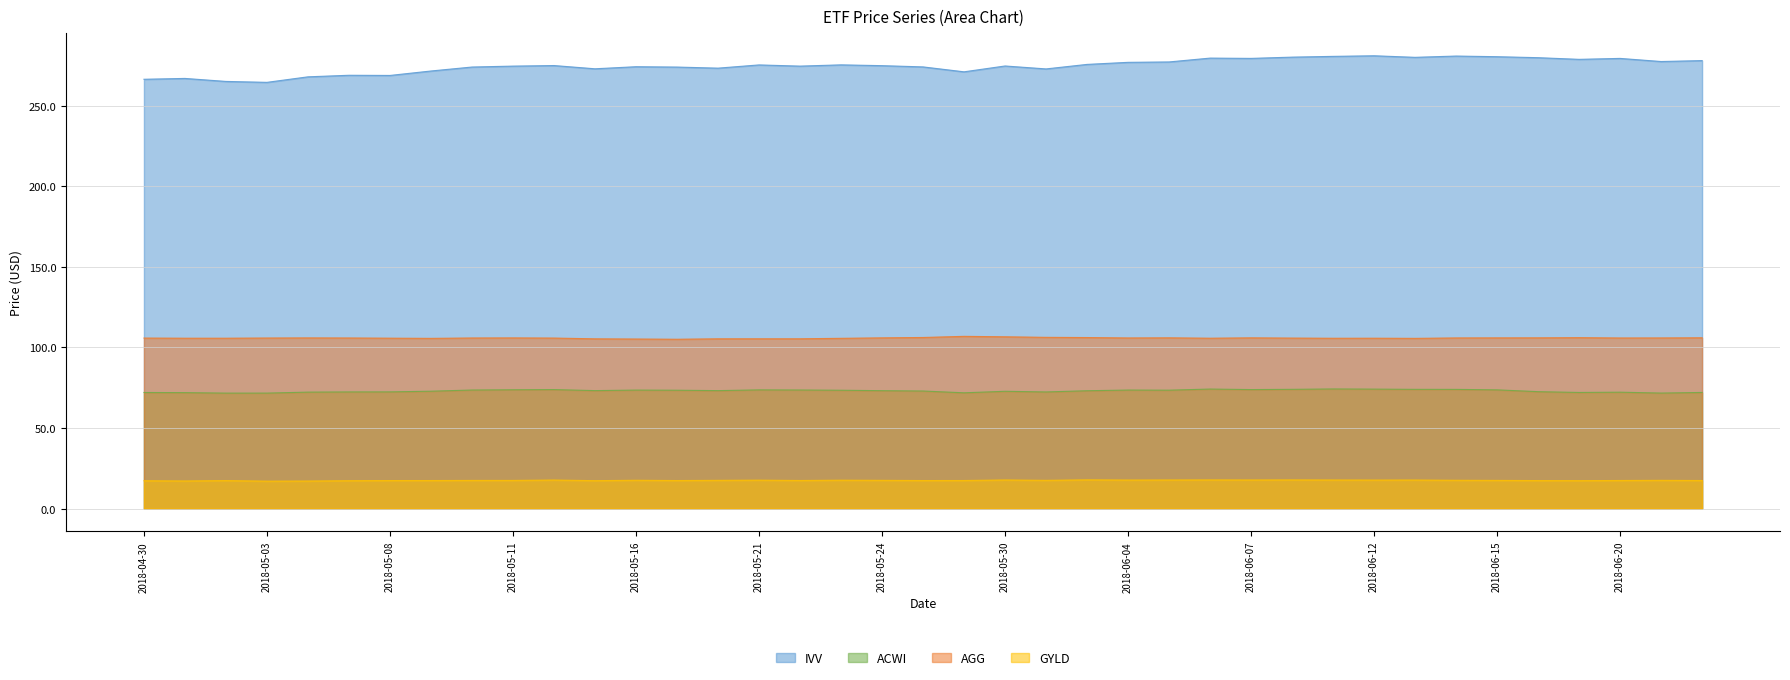

Read the IVV value at 2018-05-18.

273.2